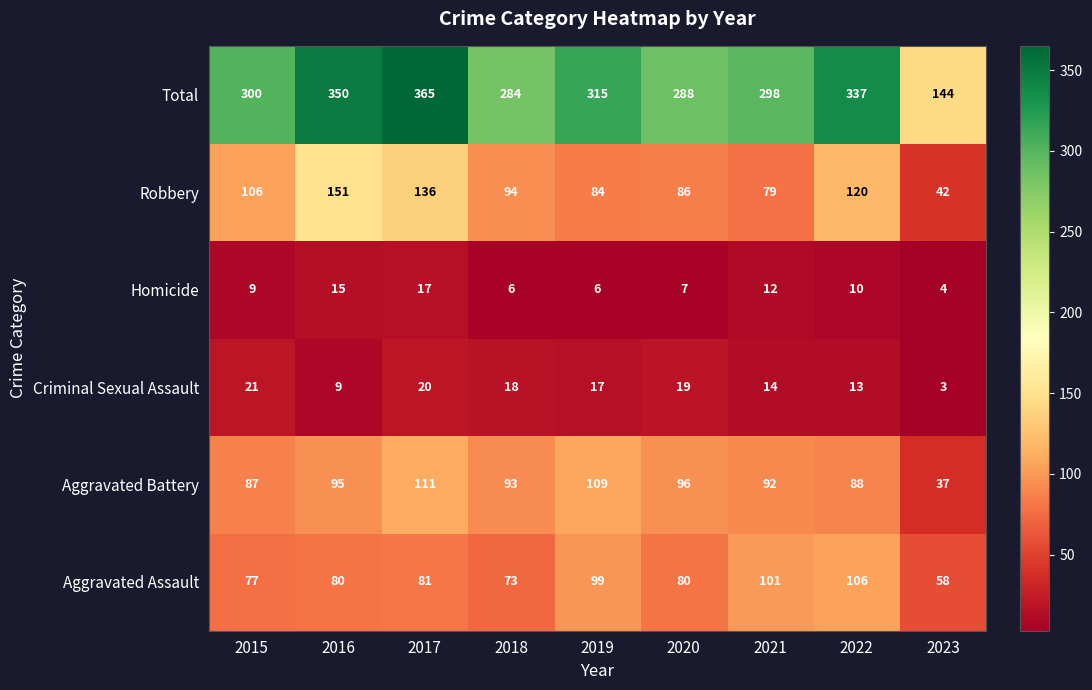

Where does the Criminal Sexual Assault series first go above 17?

2015